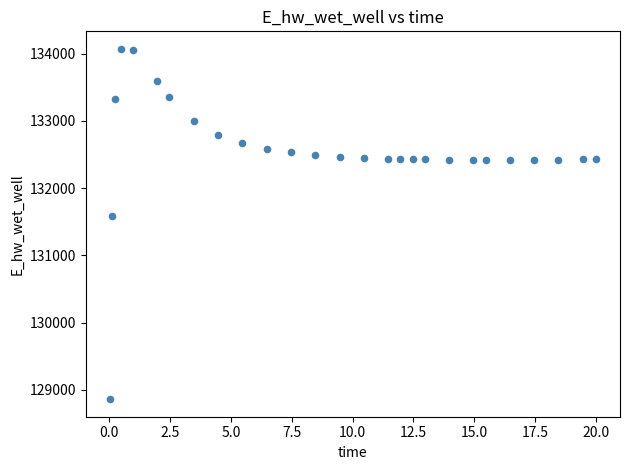

What is the range of X values (max minus min)?

20.0